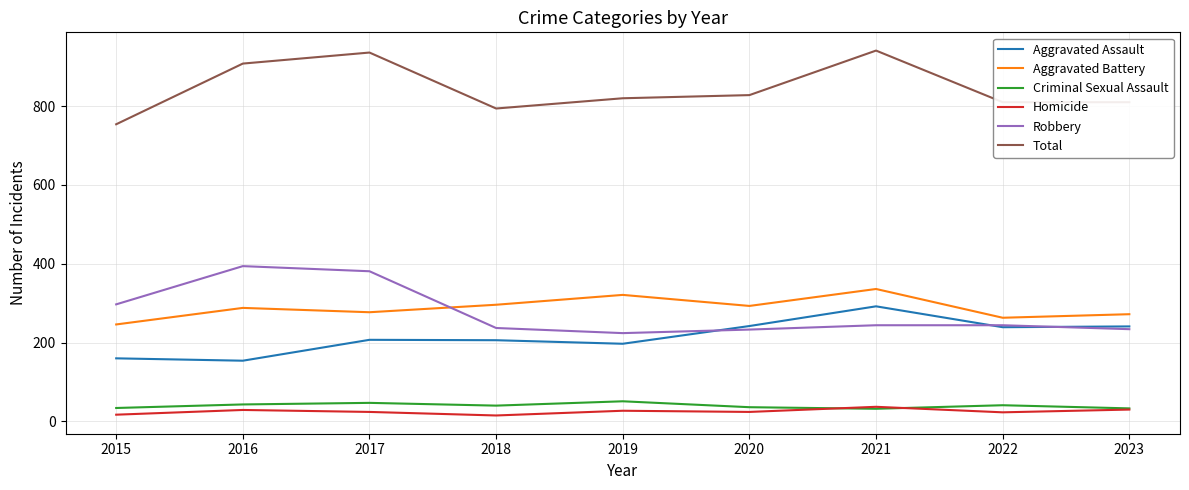

What is the highest value of the Homicide series?

37